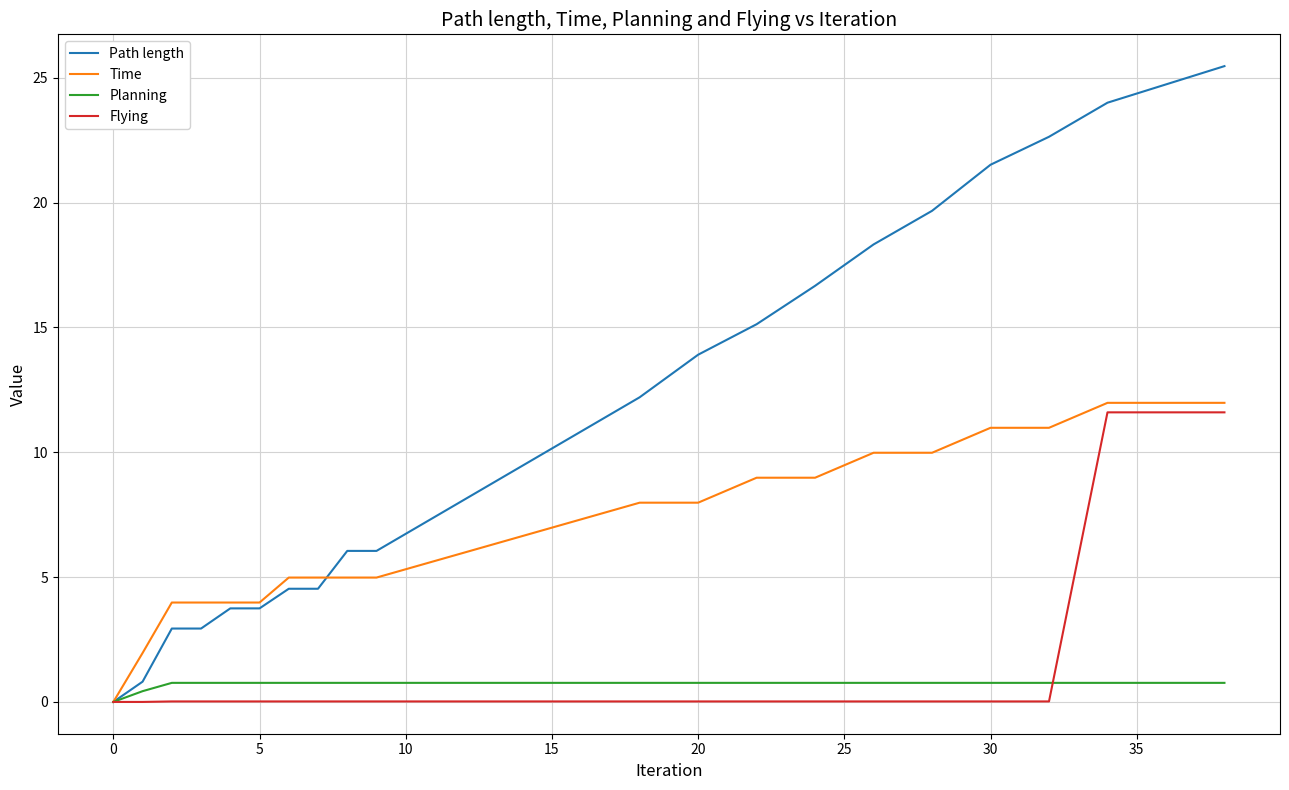

Which series has the widest spread of values?

Path length